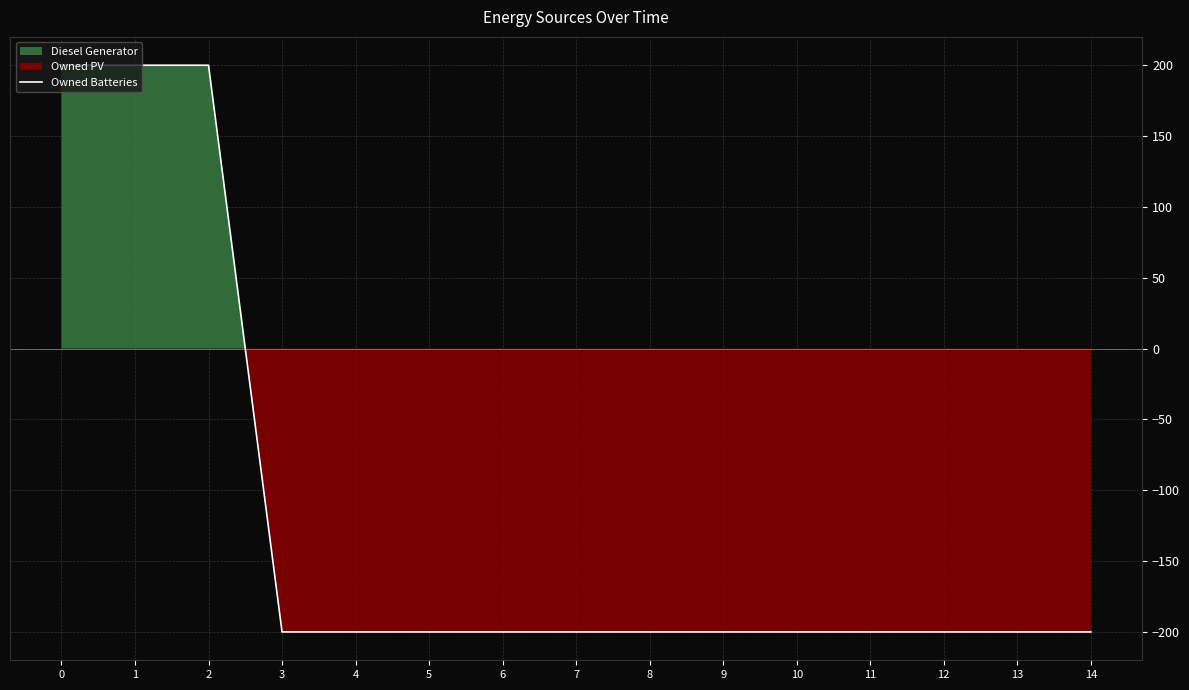

What is the sum of the values at 10 and 11?

-400